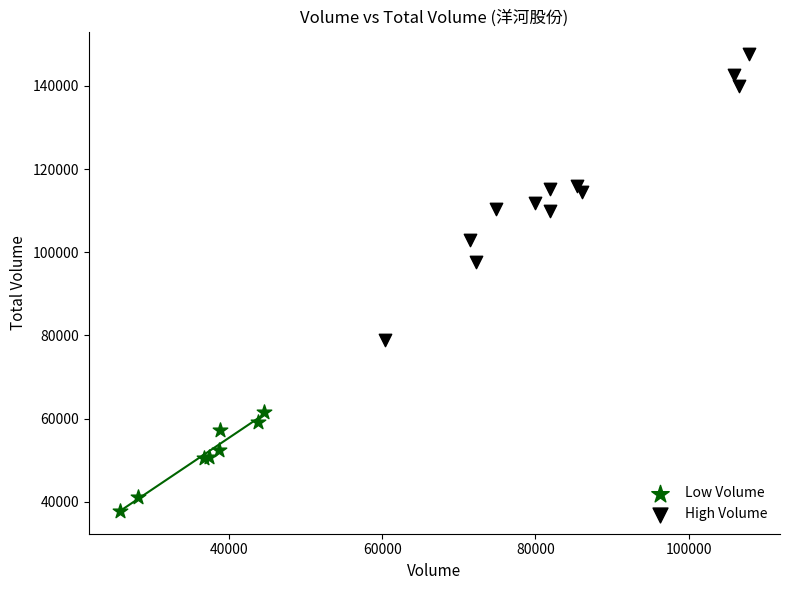

Which series contains the lowest Y value?

Low Volume